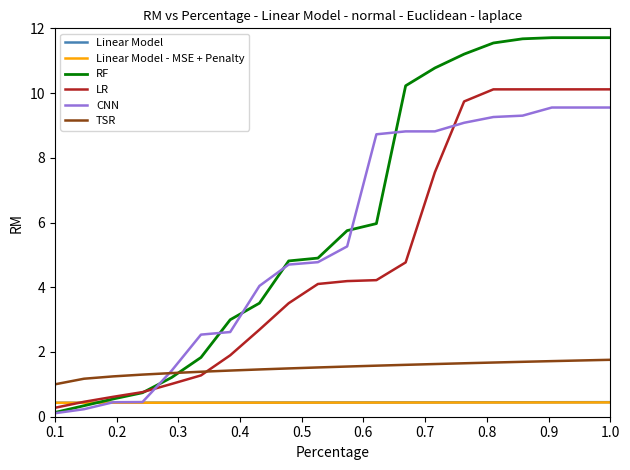

Which series has the largest total across all categories?

RF